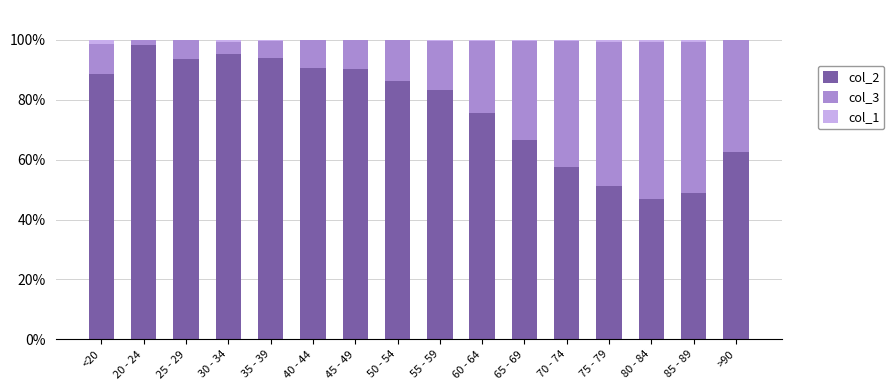

At which label does col_2 reach its peak?

20 - 24